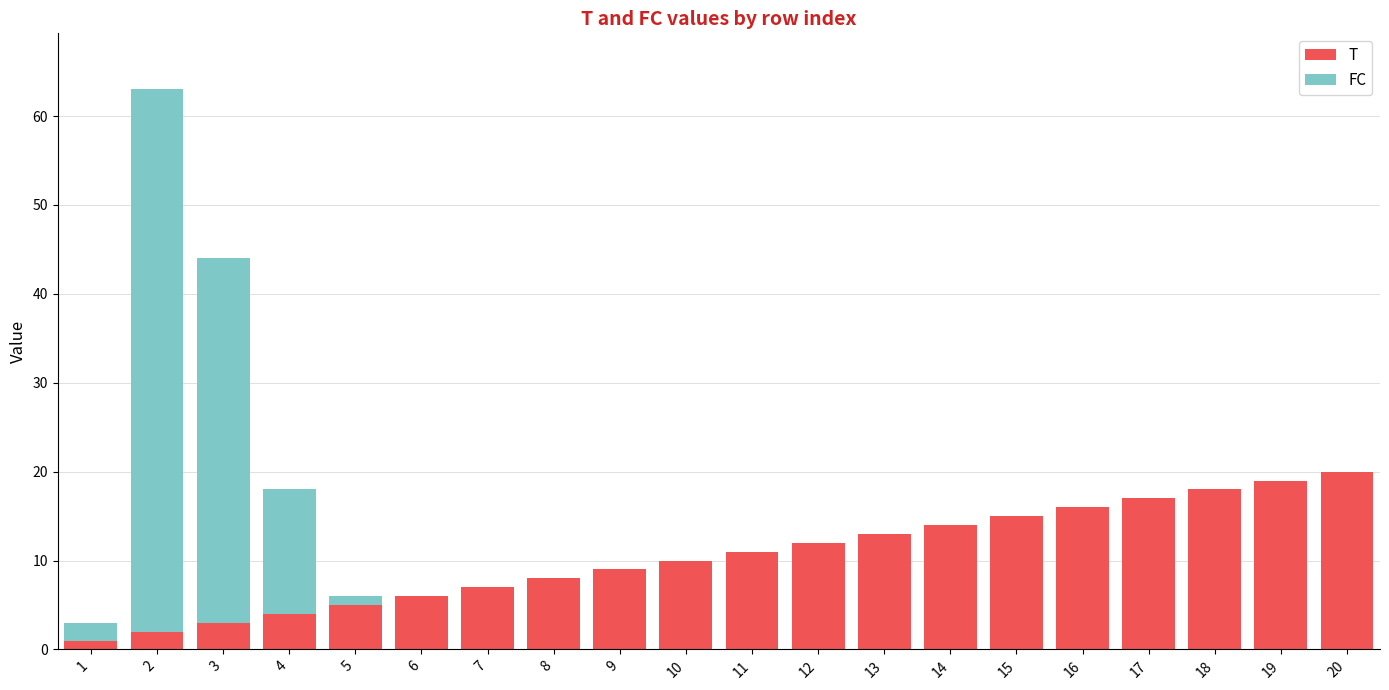

What is the sum of all T values?

210